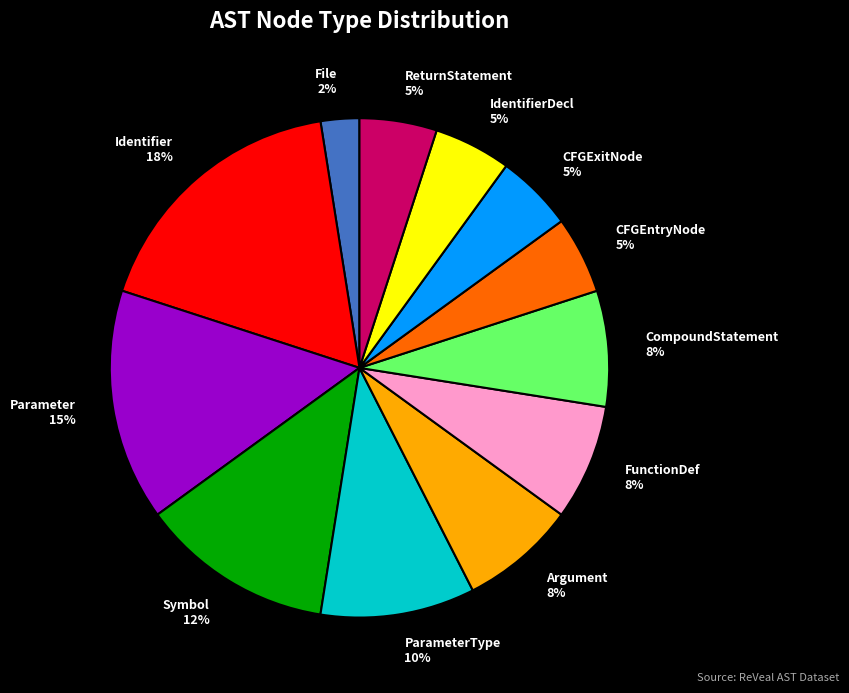

To the nearest percent, what is the average slice percentage?

8%